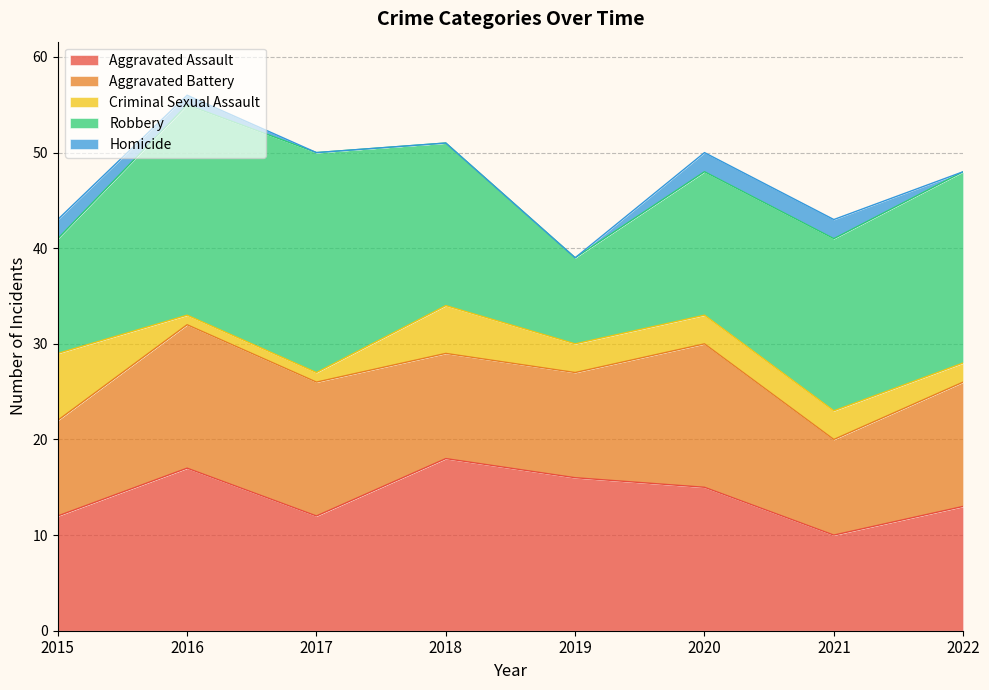

What is the total value across all series at 2018?

51